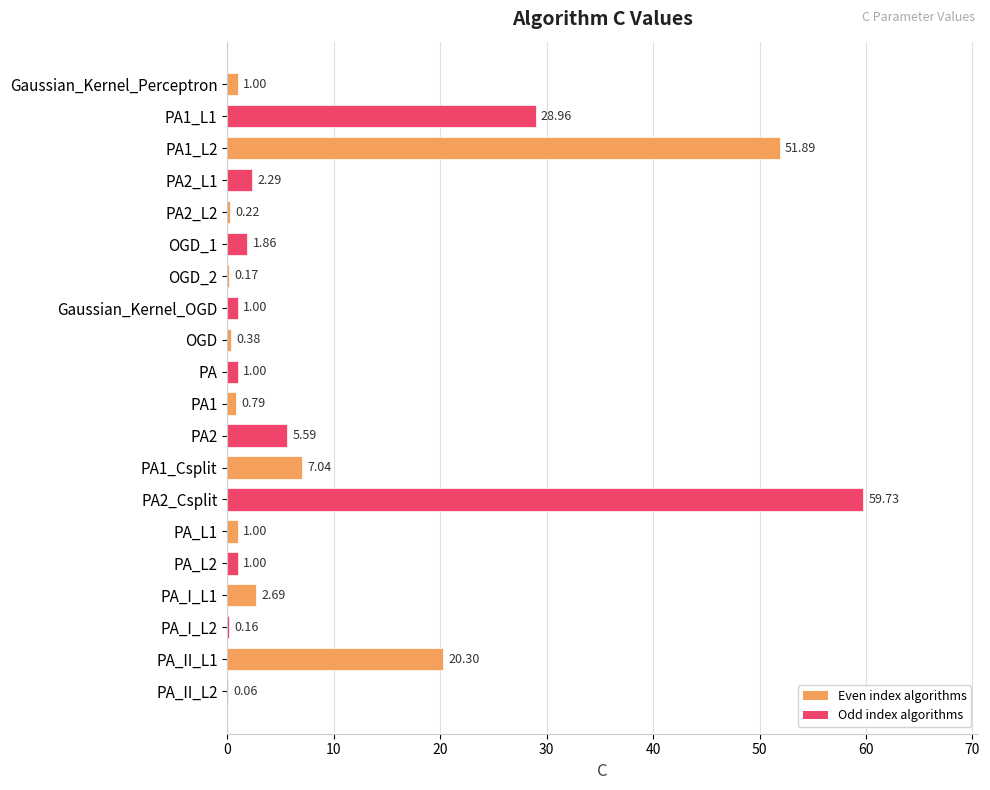

What is the sum of the values at PA_L2 and PA2_L1?

3.3